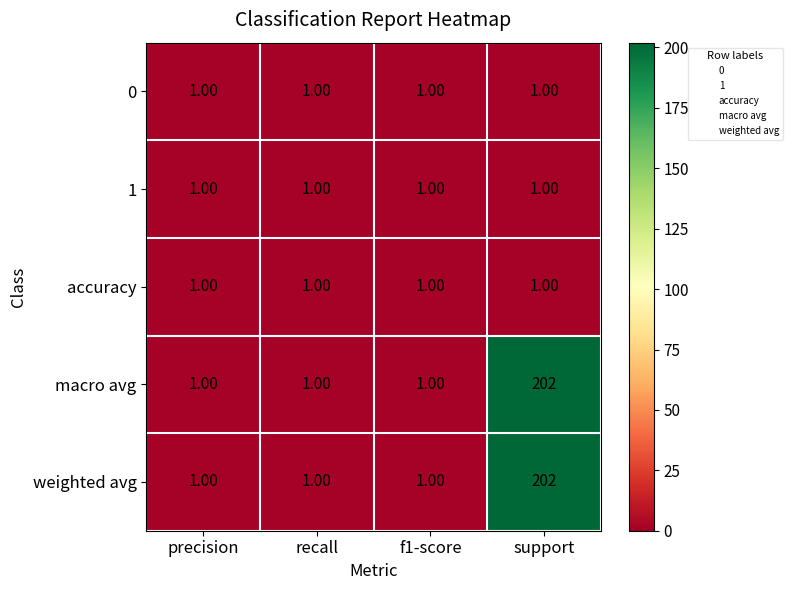

How many series are shown in this chart?

5